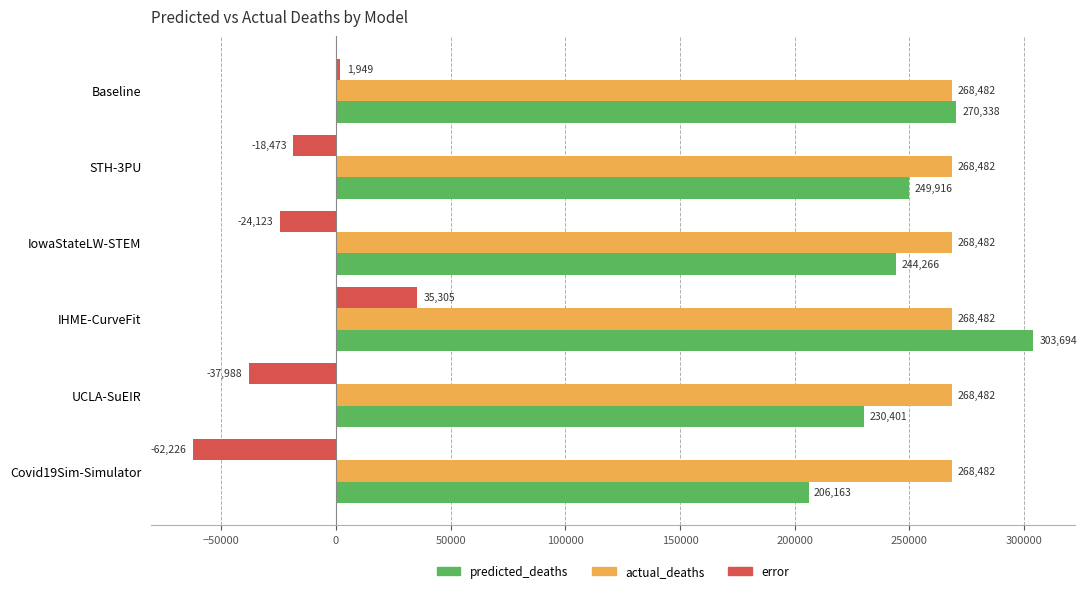

At which category is the sum across all series the highest?

IHME-CurveFit